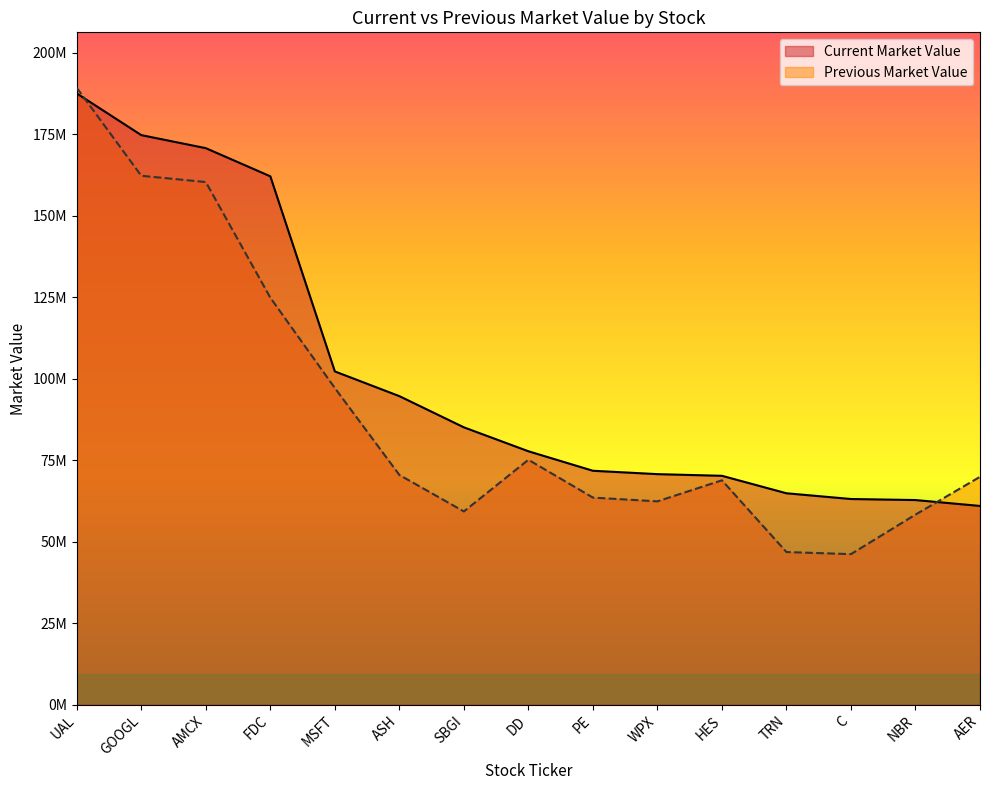

What position from the right is FDC?

12